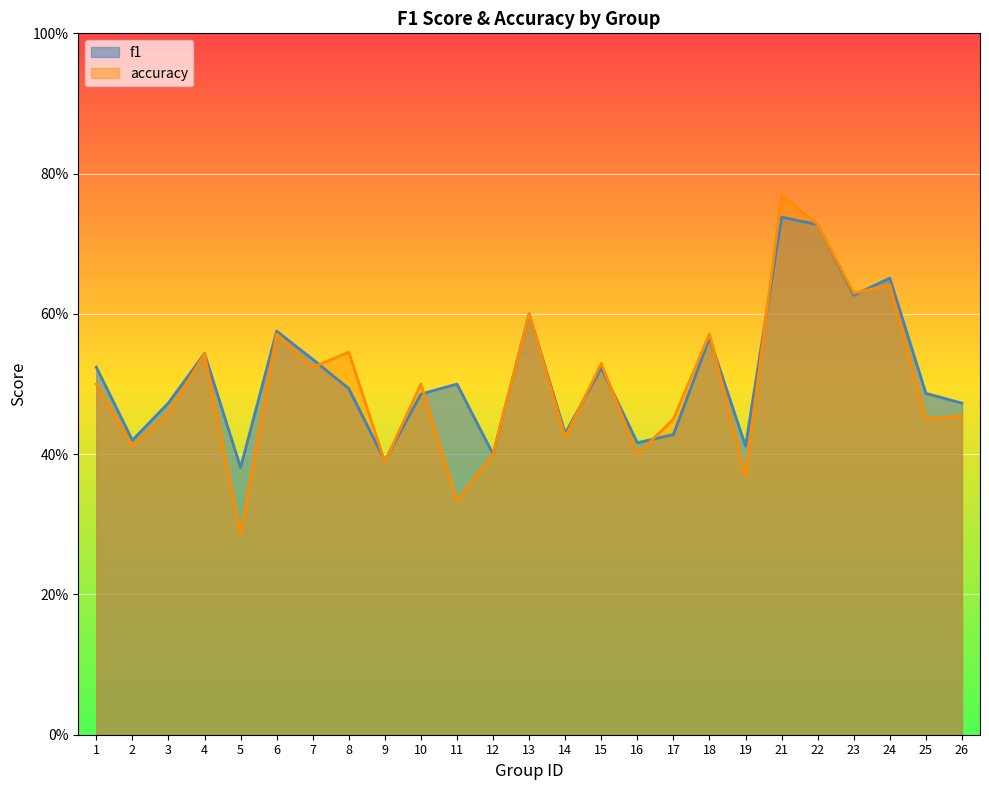

Which category has the lowest value across all series?

5